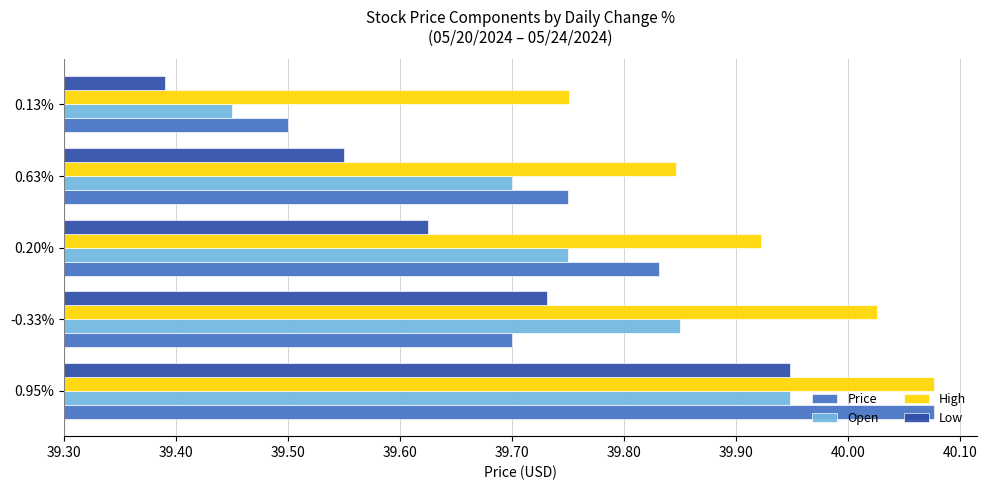

How many distinct data groups are displayed?

4